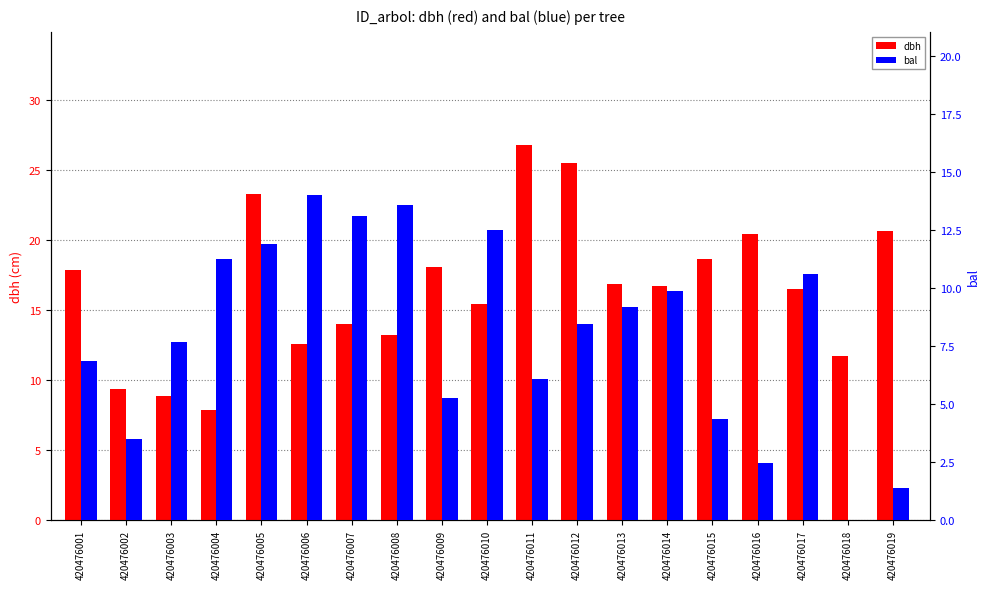

Rank the categories by dbh value from highest to lowest.

420476011, 420476012, 420476005, 420476019, 420476016, 420476015, 420476009, 420476001, 420476013, 420476014, 420476017, 420476010, 420476007, 420476008, 420476006, 420476018, 420476002, 420476003, 420476004